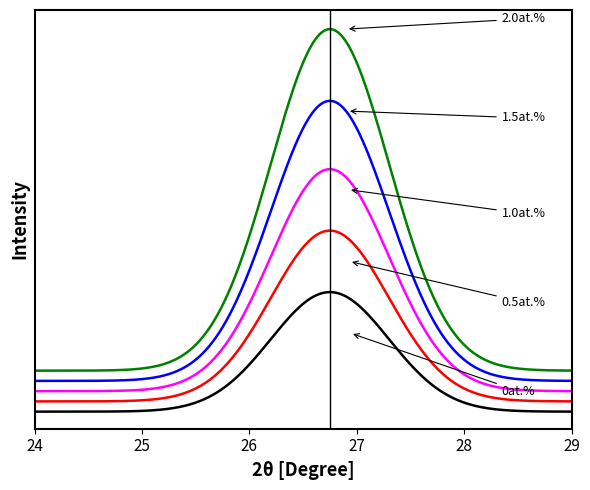

Does the chart have visible grid lines?

No